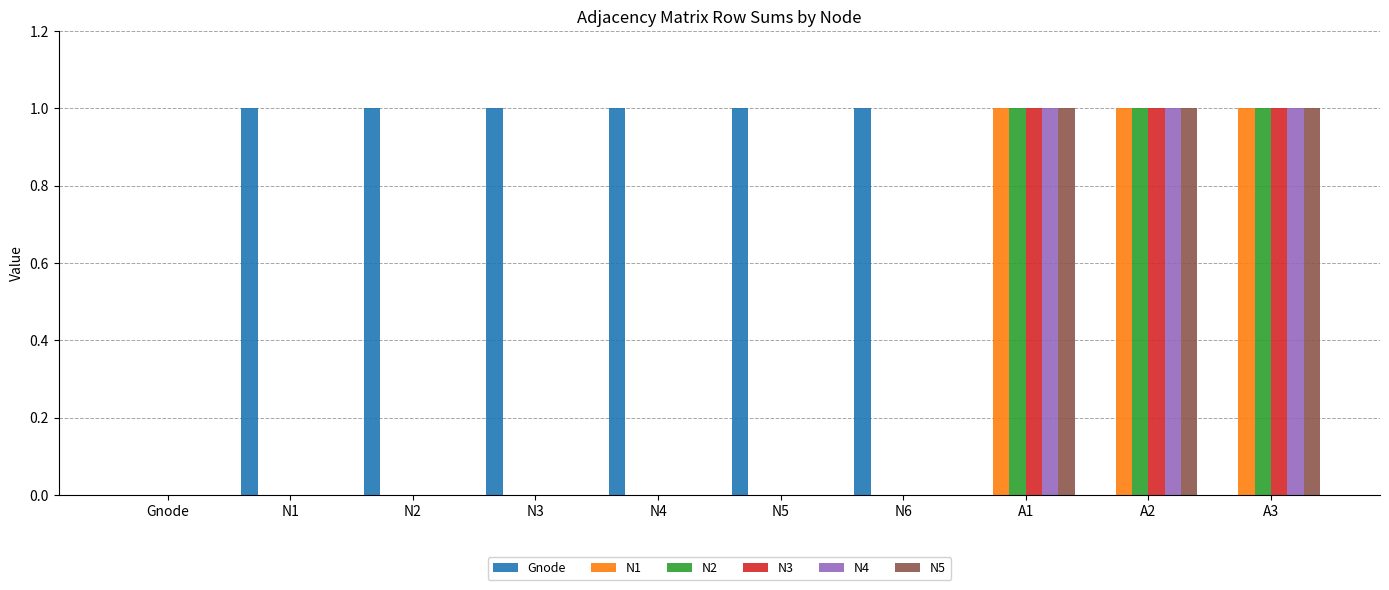

Reading right to left, list all the values displayed in this chart.

Gnode: 0	0	0	1	1	1	1	1	1	0
N1: 1	1	1	0	0	0	0	0	0	0
N2: 1	1	1	0	0	0	0	0	0	0
N3: 1	1	1	0	0	0	0	0	0	0
N4: 1	1	1	0	0	0	0	0	0	0
N5: 1	1	1	0	0	0	0	0	0	0